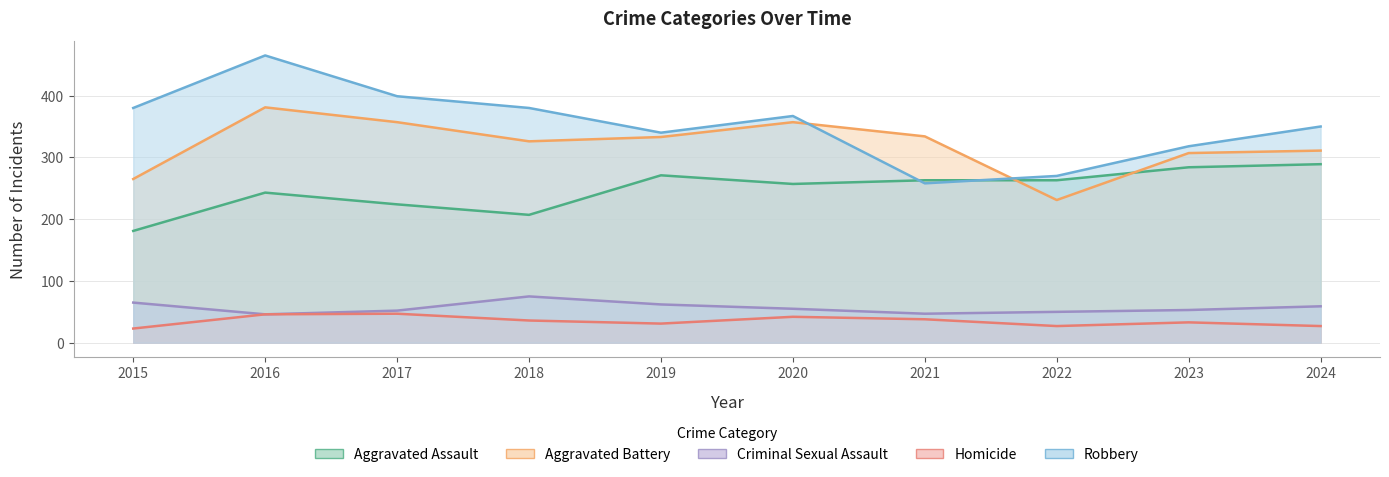

Which series has the largest range (max minus min)?

Robbery